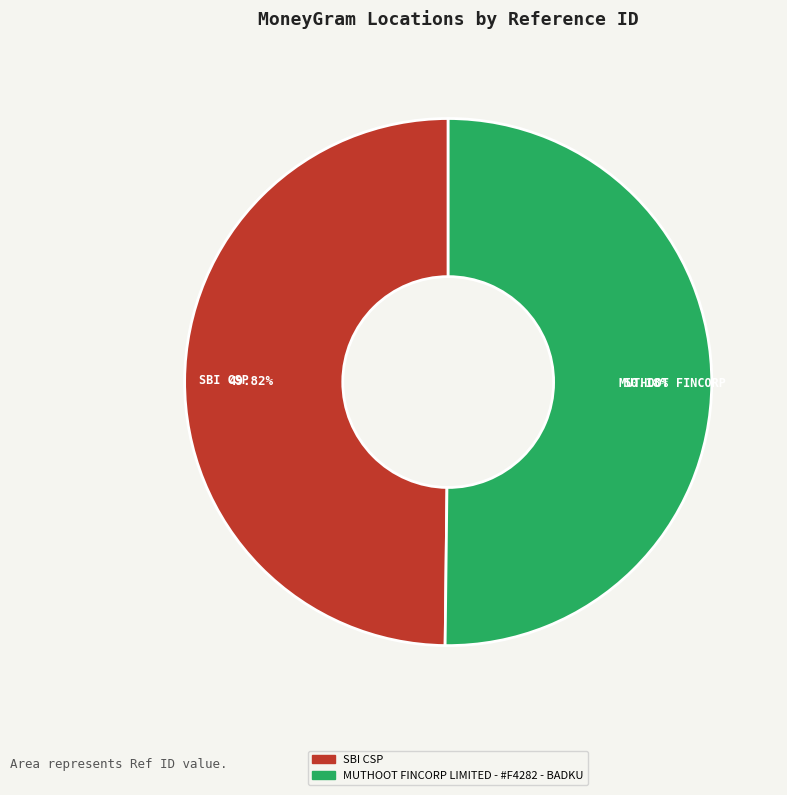

True or false: SBI CSP accounts for 55% of the total.

False